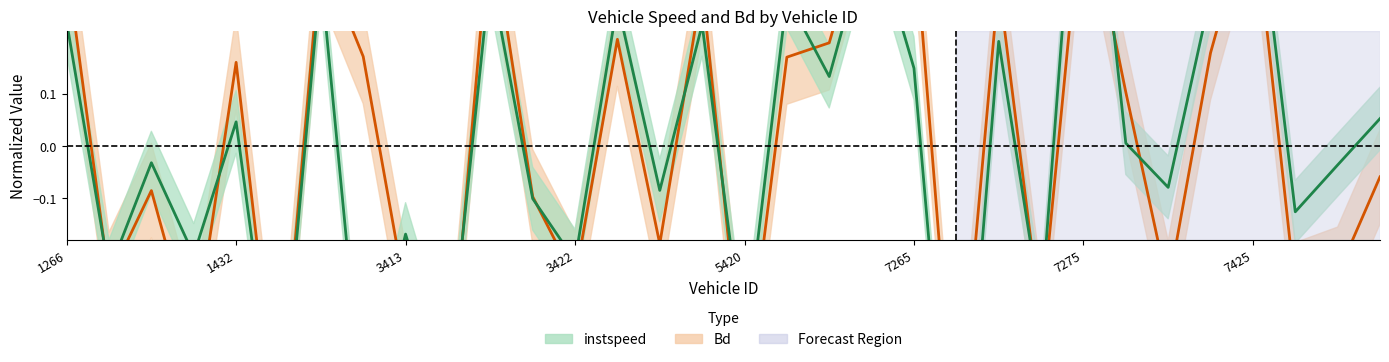

Rank the series by their maximum value, from highest to lowest.

instspeed, Bd